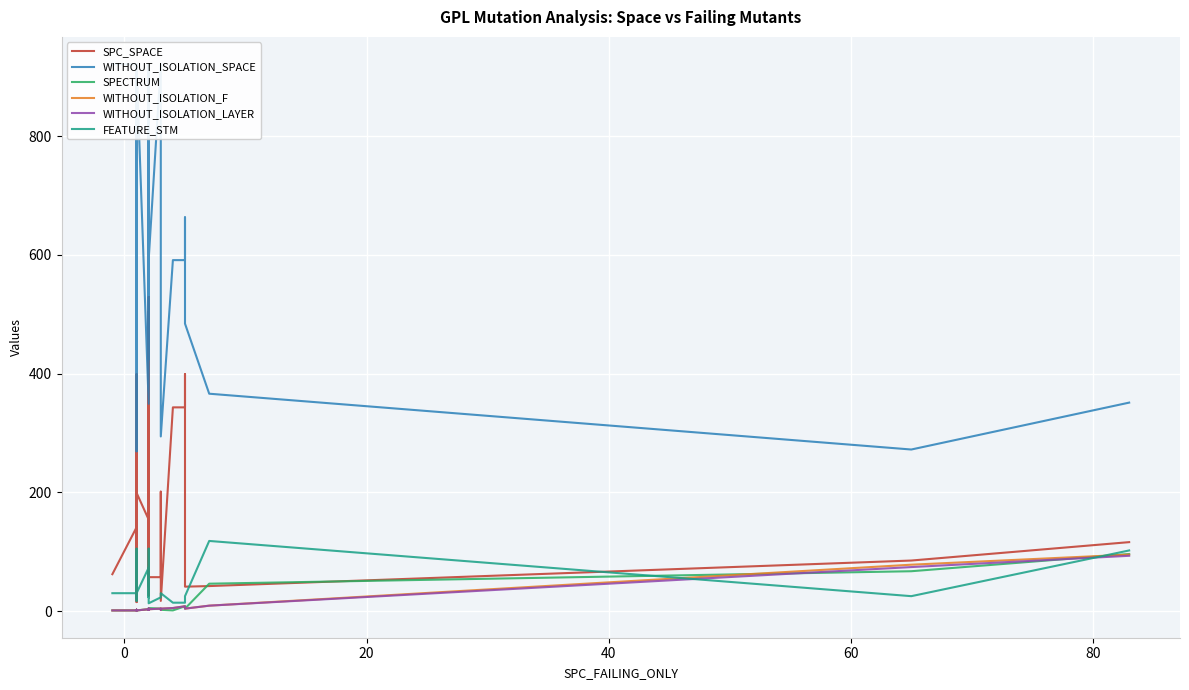

What is the difference between the second highest and minimum values in the SPC_SPACE series?

489